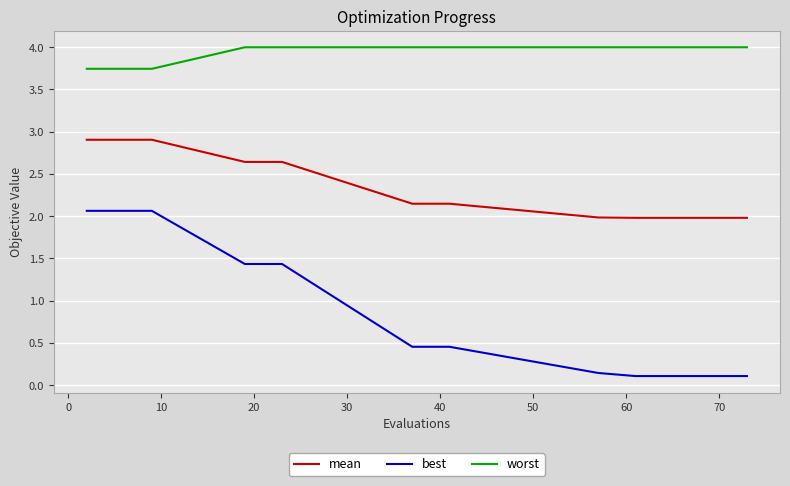

What is the maximum value shown in the chart?

4.0